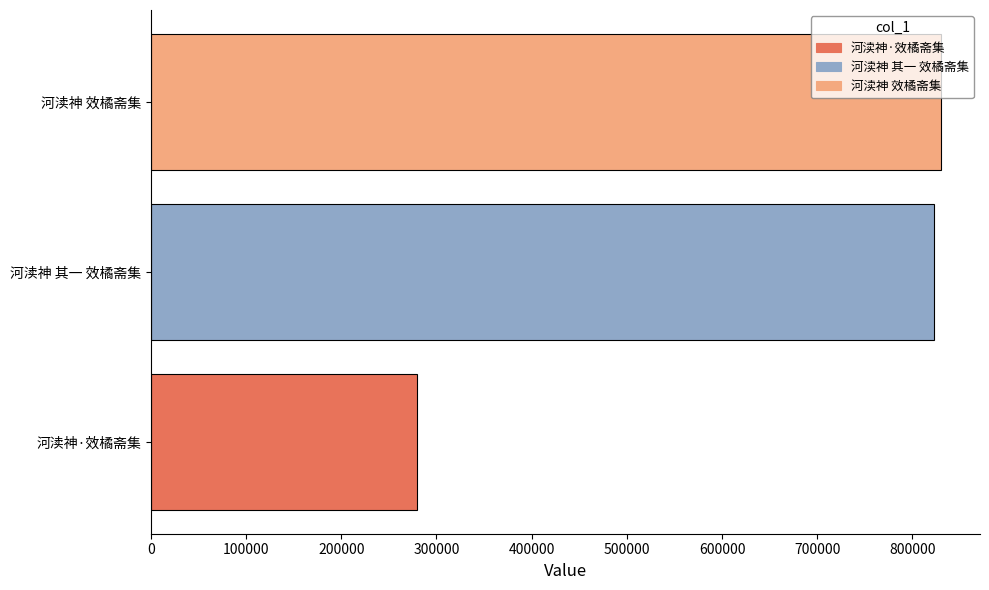

What is the maximum value shown in the chart?

829497